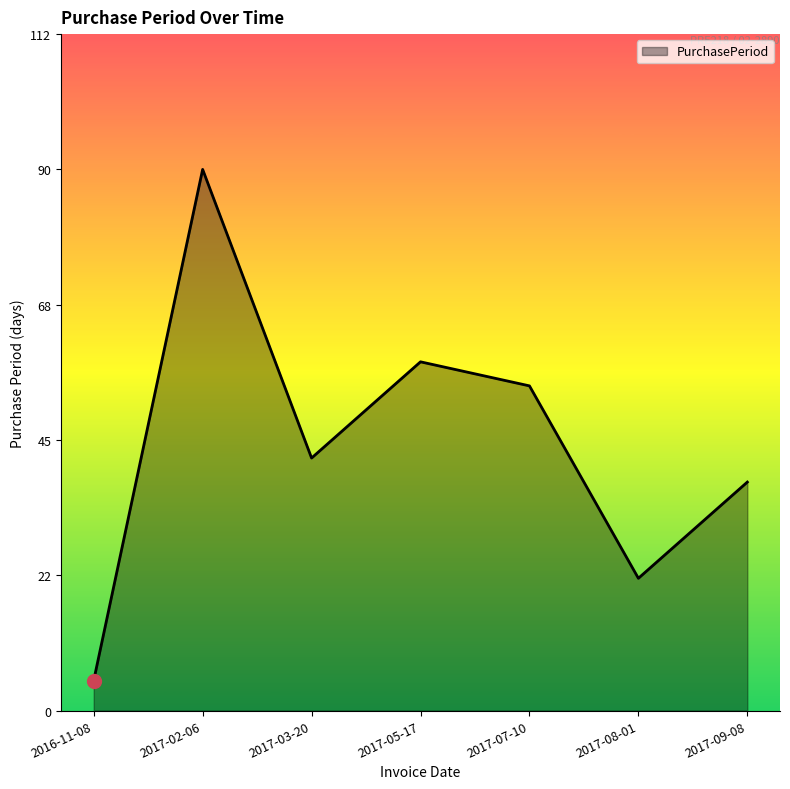

What is the ratio of the value at 2017-05-17 to the value at 2017-08-01?

2.6